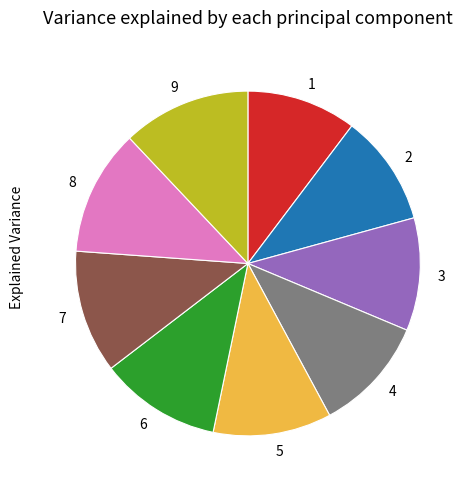

Between 5 and 8, which is larger?

8